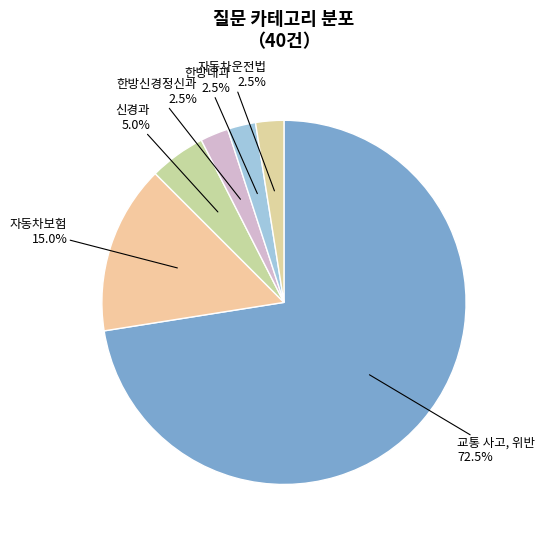

Does 교통 사고, 위반 represent more than half of the total?

Yes